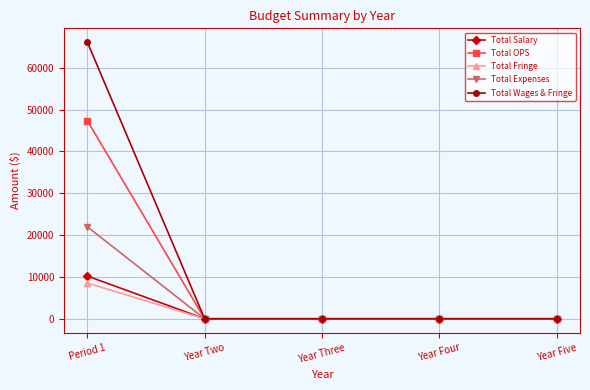

Reading right to left, list all the values displayed in this chart.

Total Salary: Year Five=0.0	Year Four=0.0	Year Three=0.0	Year Two=0.0	Period 1=10220.8
Total OPS: Year Five=0.0	Year Four=0.0	Year Three=0.0	Year Two=0.0	Period 1=47380.0
Total Fringe: Year Five=0.0	Year Four=0.0	Year Three=0.0	Year Two=0.0	Period 1=8543.1
Total Expenses: Year Five=0.0	Year Four=0.0	Year Three=0.0	Year Two=0.0	Period 1=22000.0
Total Wages & Fringe: Year Five=0.0	Year Four=0.0	Year Three=0.0	Year Two=0.0	Period 1=66143.9